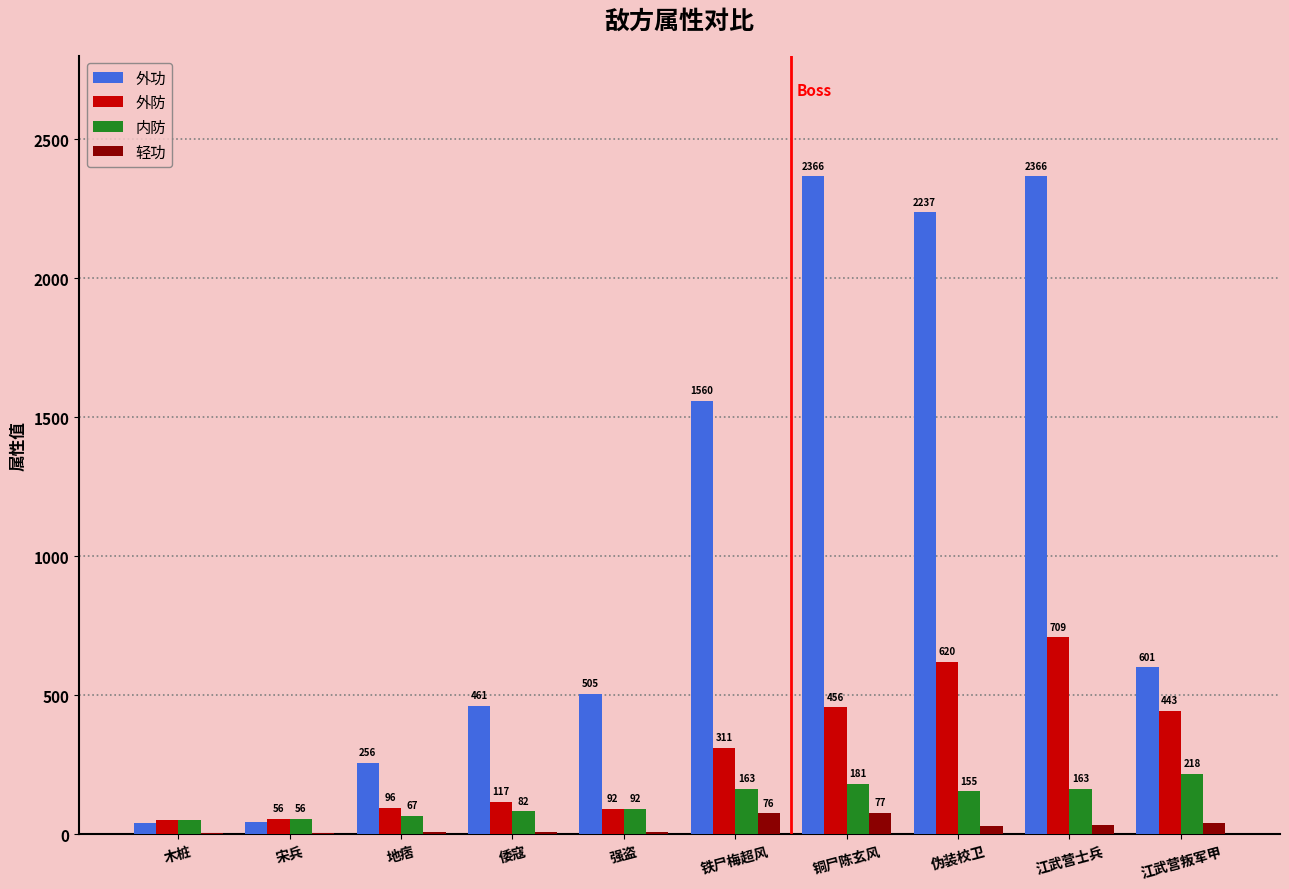

What is the average value of the 轻功 series?

29